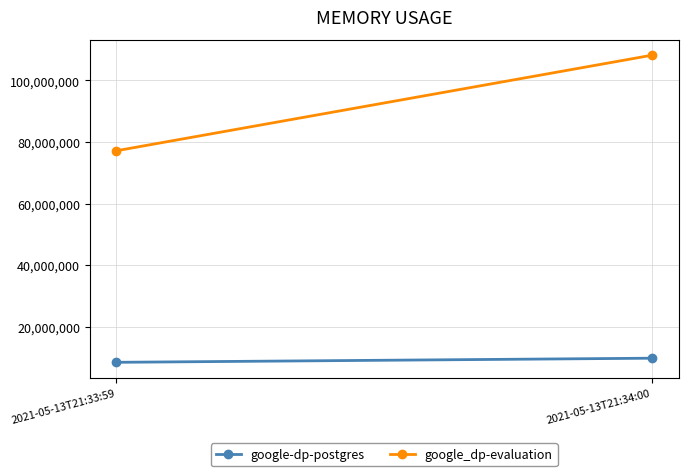

How many data points does each series have?

2